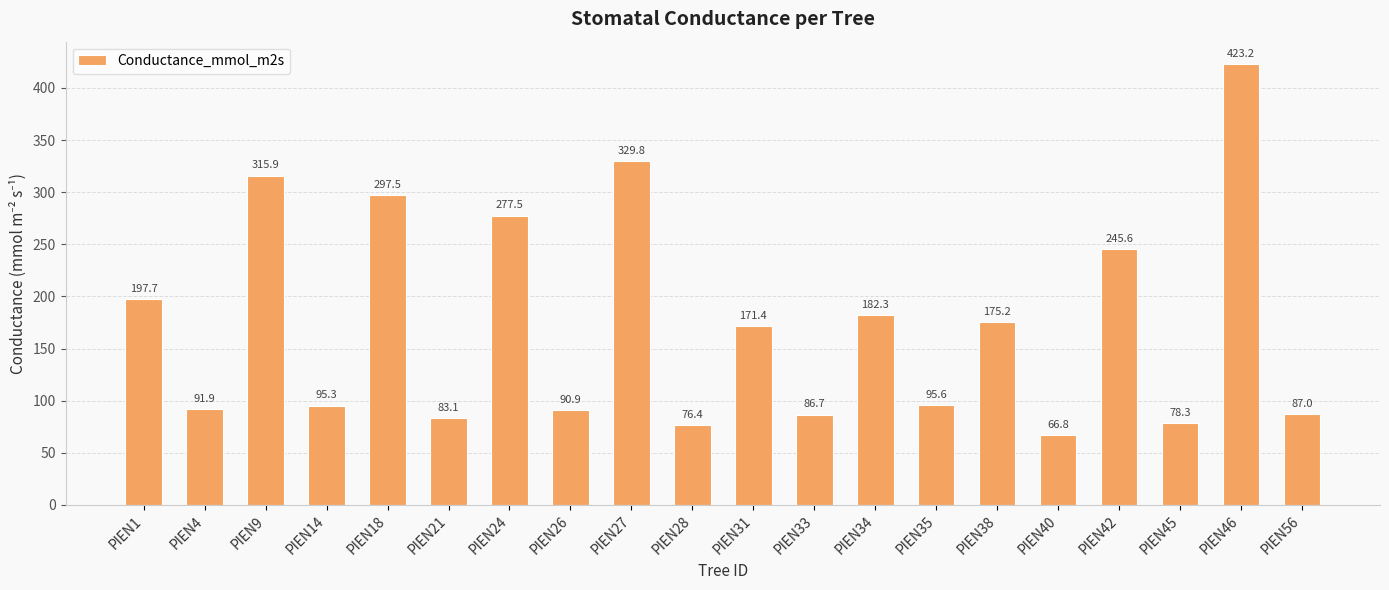

Reading right to left, transcribe all the data shown in this chart.

87.0	423.2	78.3	245.6	66.8	175.2	95.6	182.3	86.7	171.4	76.4	329.8	90.9	277.5	83.1	297.5	95.3	315.9	91.9	197.7